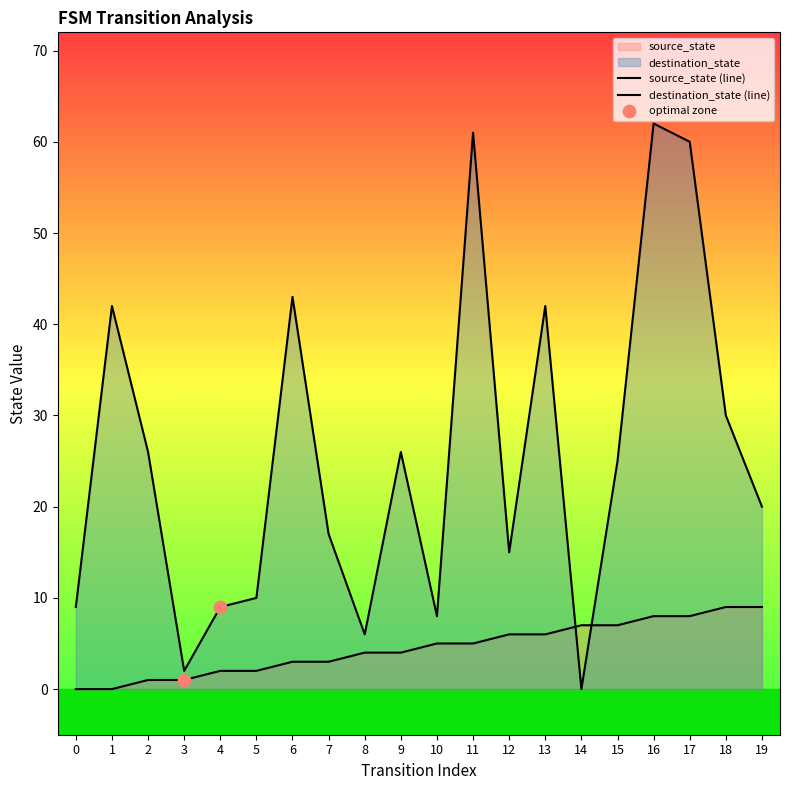

Which series has the largest total across all categories?

destination_state